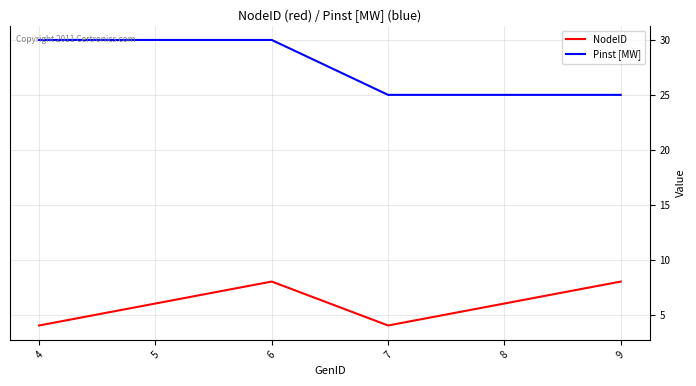

At how many categories does at least one series exceed 11?

6